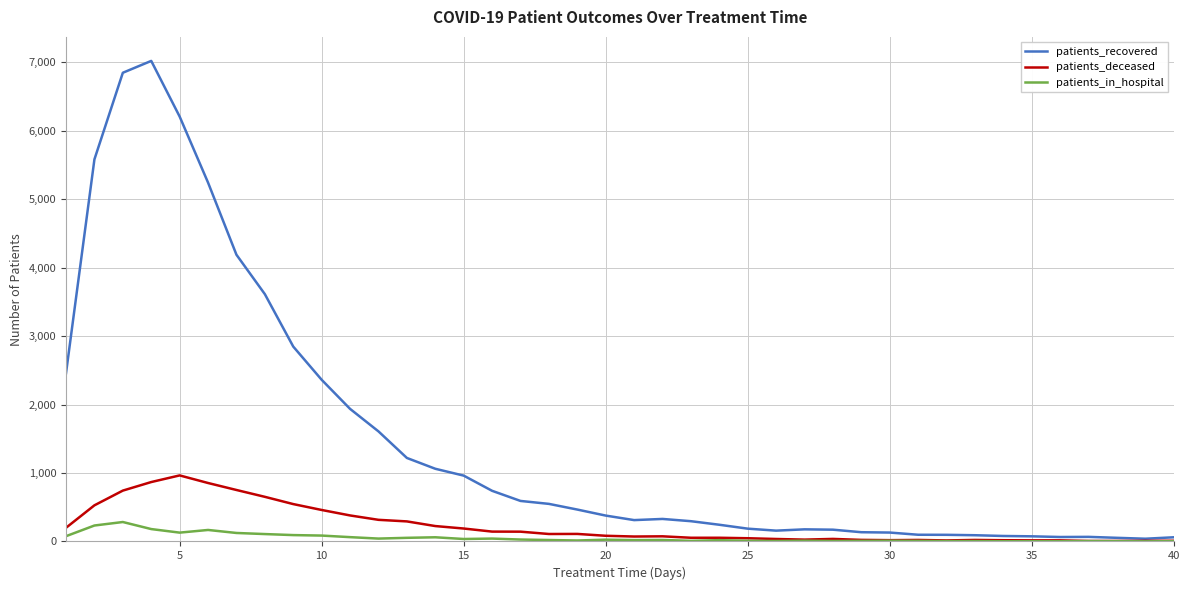

List the series in order of their peak value, highest first.

patients_recovered, patients_deceased, patients_in_hospital